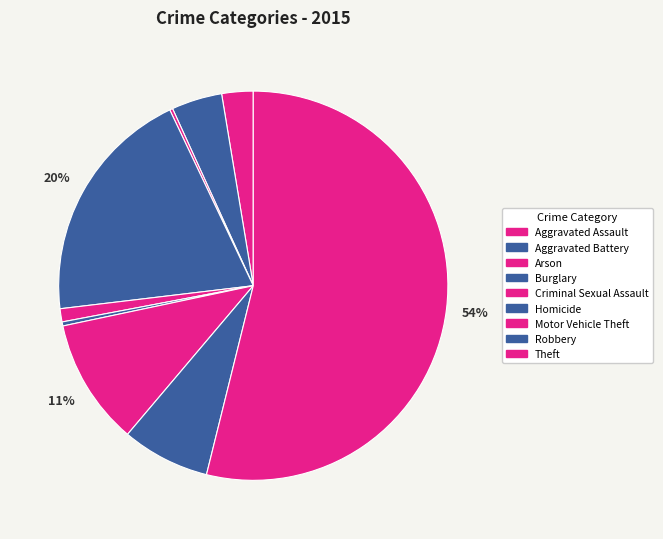

What is the largest slice in the pie chart?

Theft